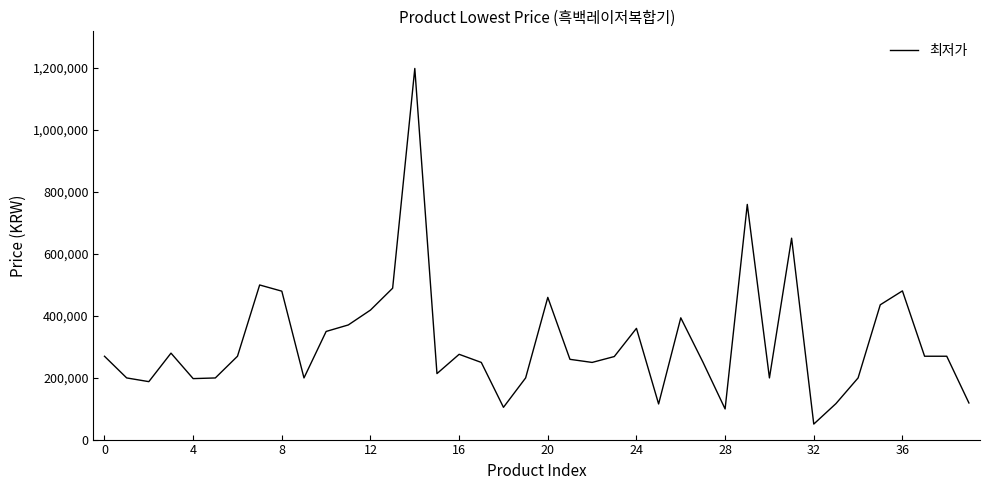

What is the sum of all values?

12634100